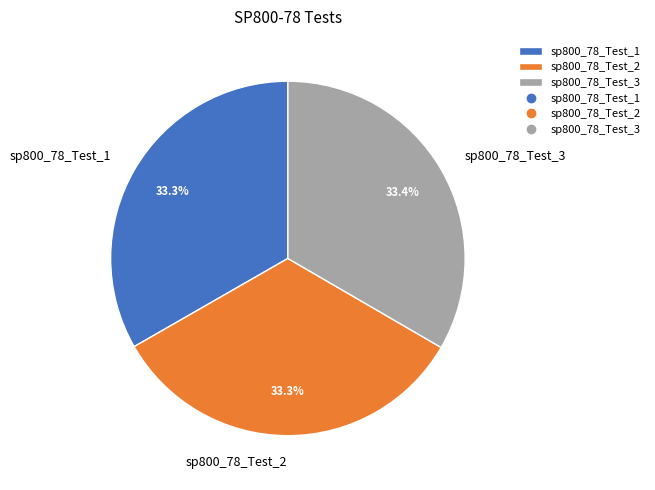

Is there any slice that represents more than half of the pie?

No